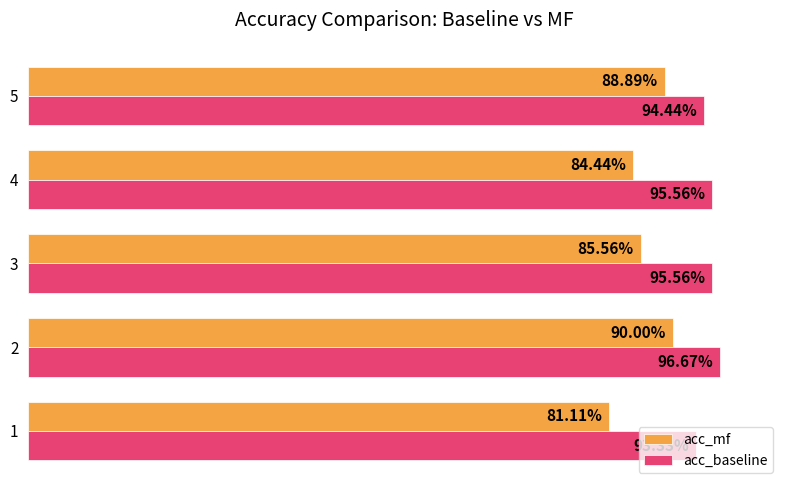

What are all the series names shown in the legend?

acc_mf, acc_baseline